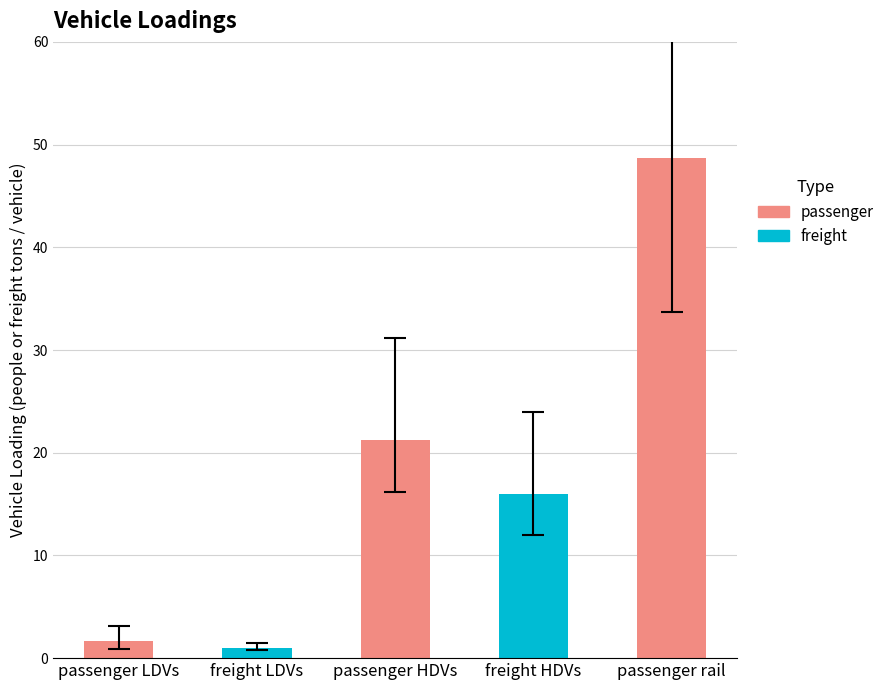

Approximately how many times larger is the value at freight HDVs compared to passenger HDVs?

0.8